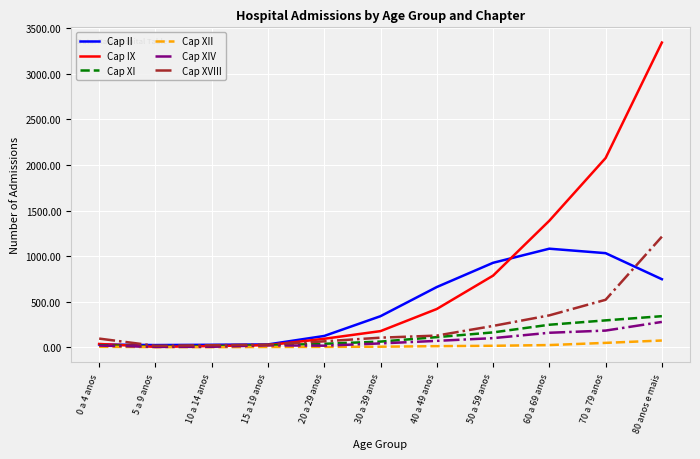

True or false: Cap IX has a value of 2076 at 70 a 79 anos.

True